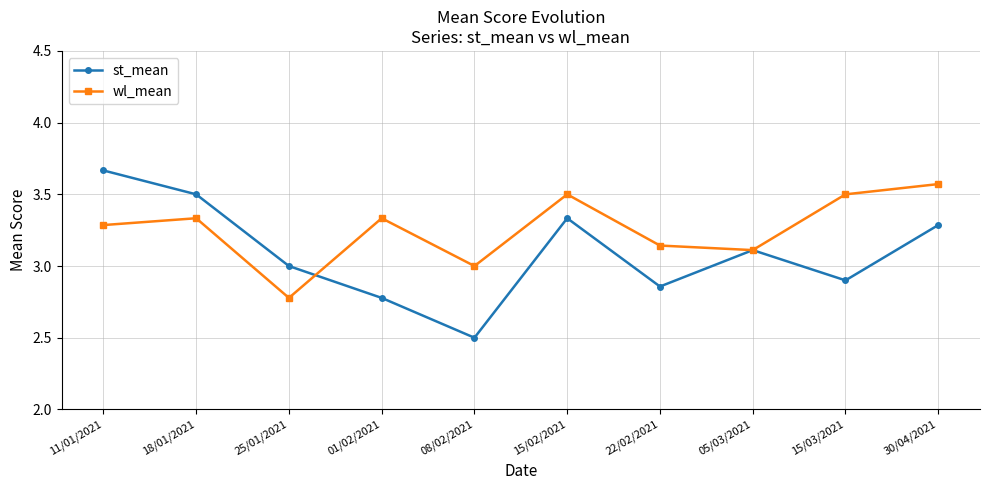

What are all the series names shown in the legend?

st_mean, wl_mean